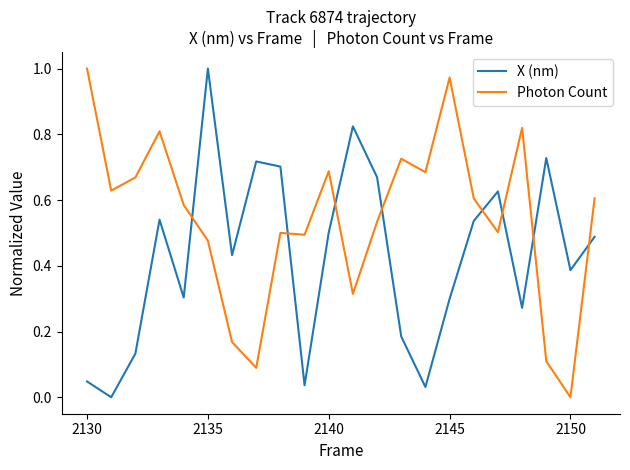

How many times do Photon Count and X (nm) cross each other?

8